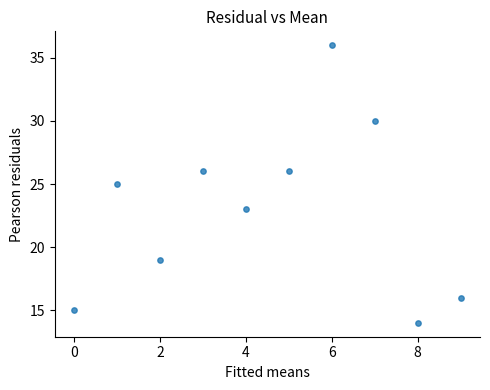

What is the range of Y values (max minus min)?

22